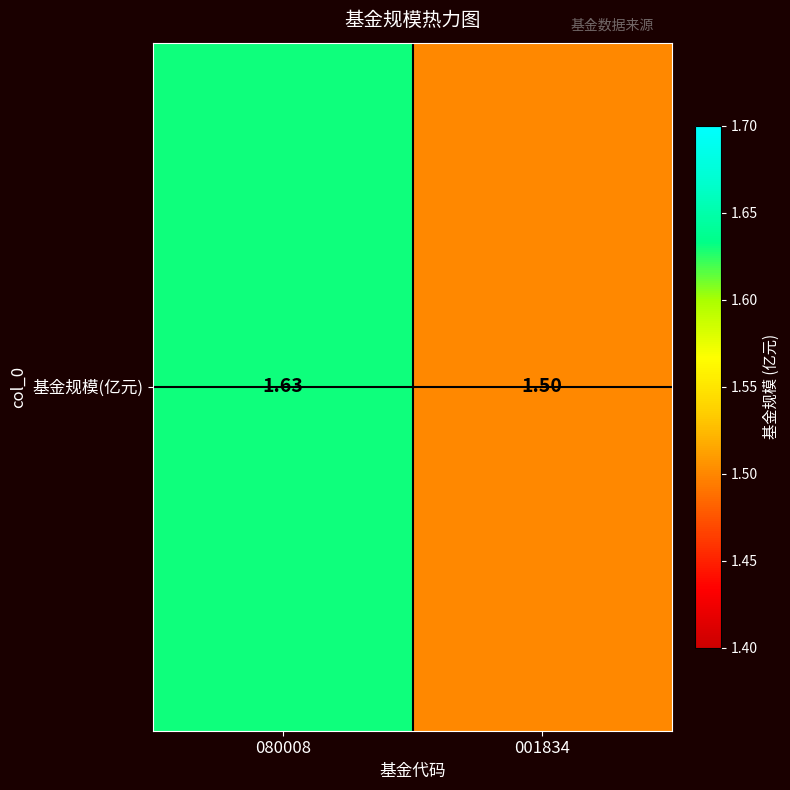

What is the change in value from 080008 to 001834?

-0.1